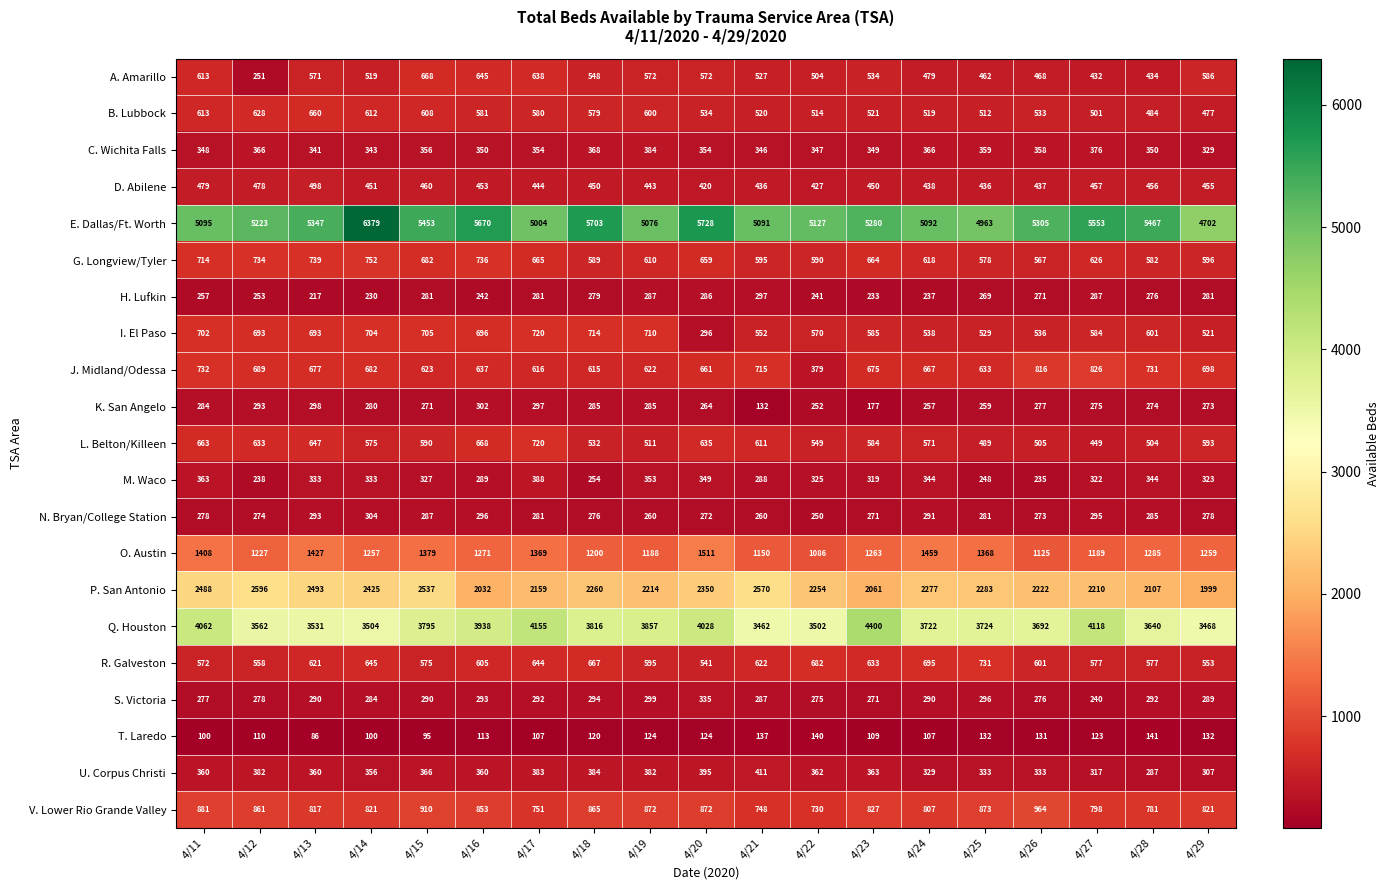

What is the difference between the R. Galveston values at 4/22 and 4/28?

105